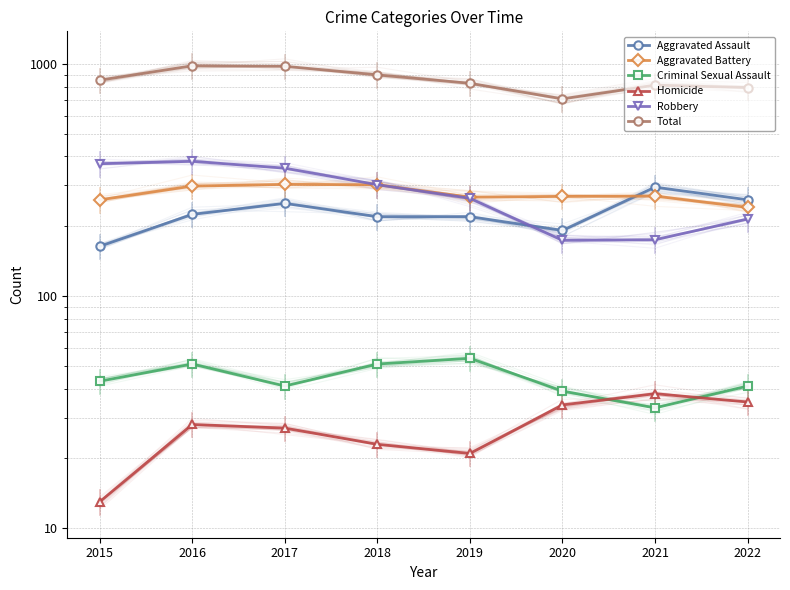

True or false: Homicide and Aggravated Battery cross at least once.

False